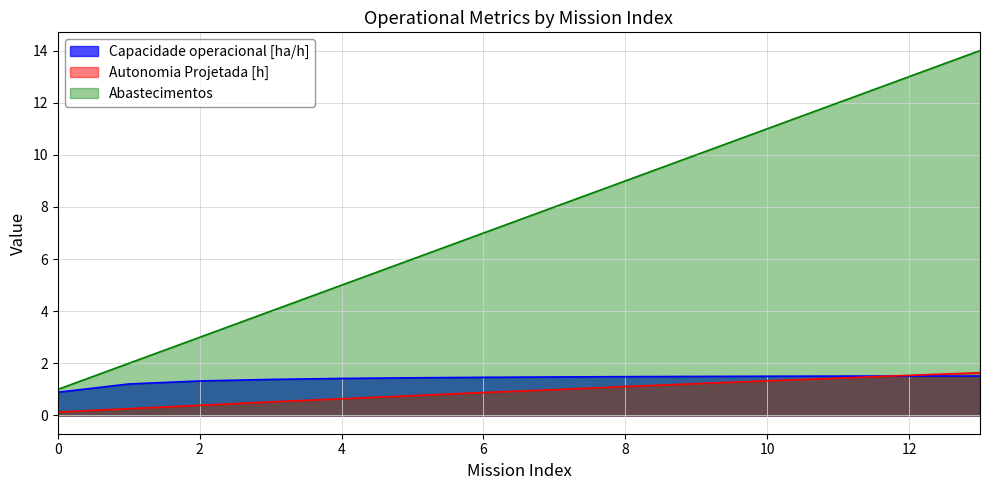

Which series has the widest spread of values?

Abastecimentos